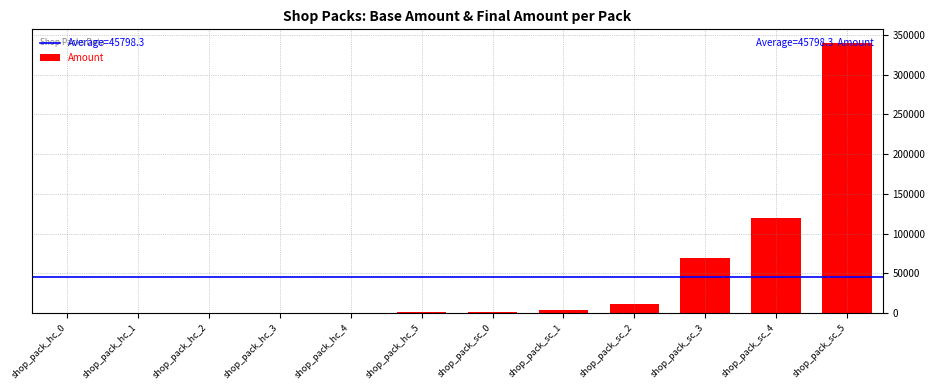

Which category has the highest value across all series?

shop_pack_sc_5